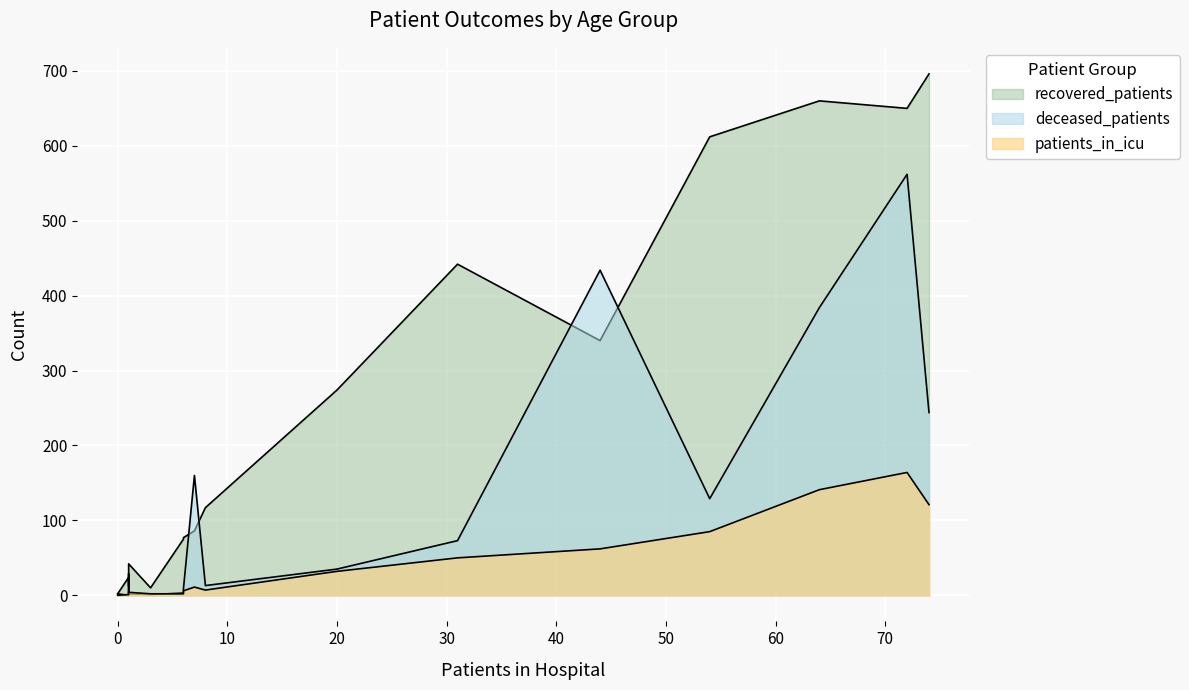

Rank the series by their average value, from highest to lowest.

recovered_patients, deceased_patients, patients_in_icu